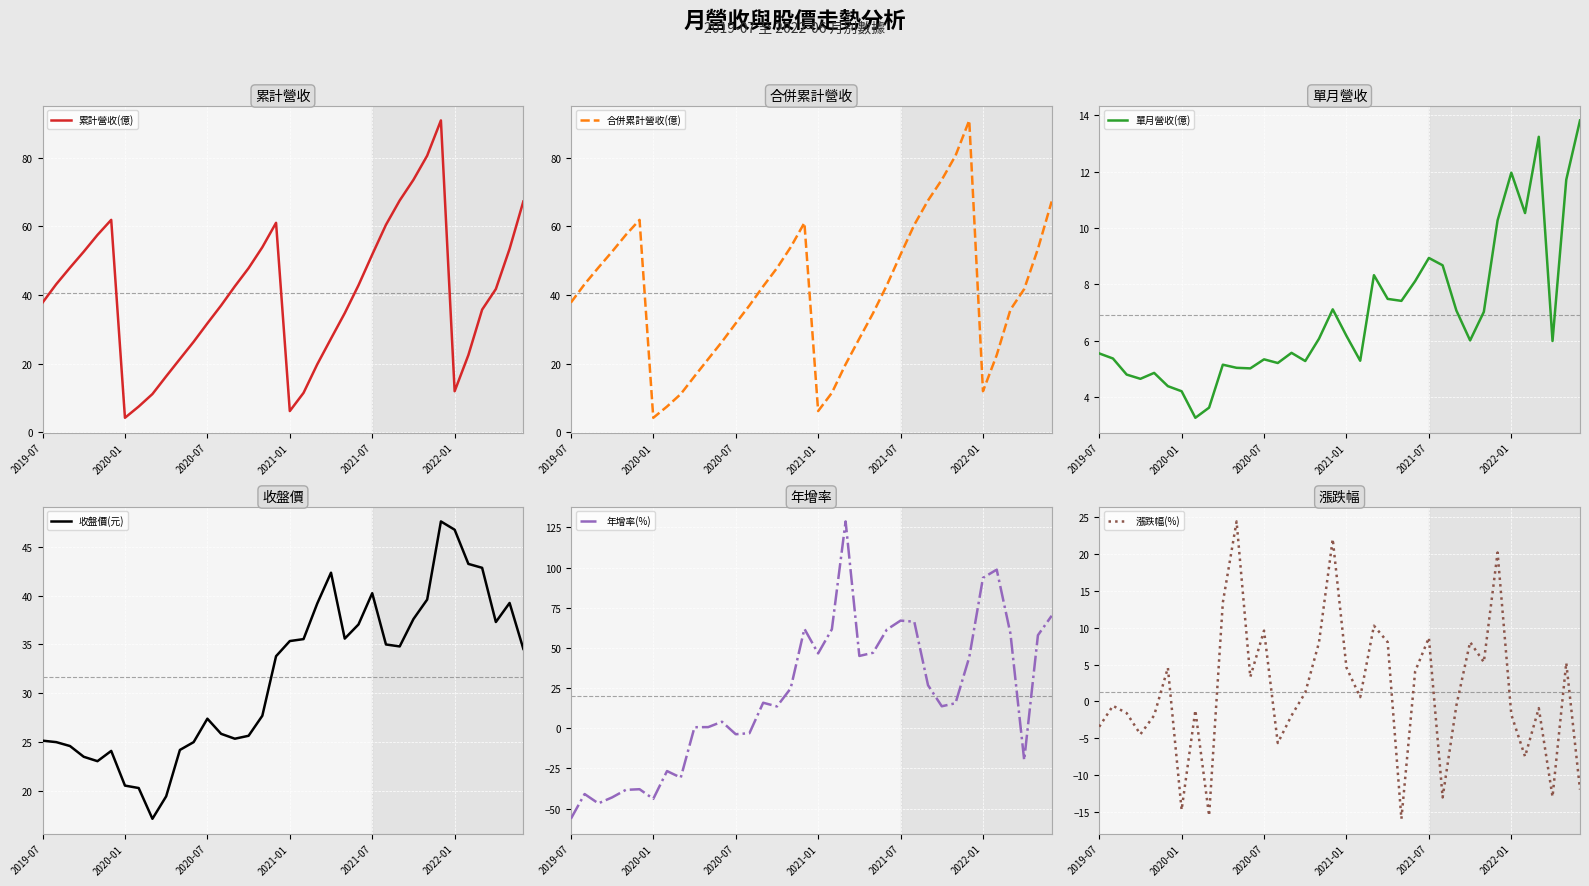

What is the lowest value of the 累計營收(億) series?

4.2